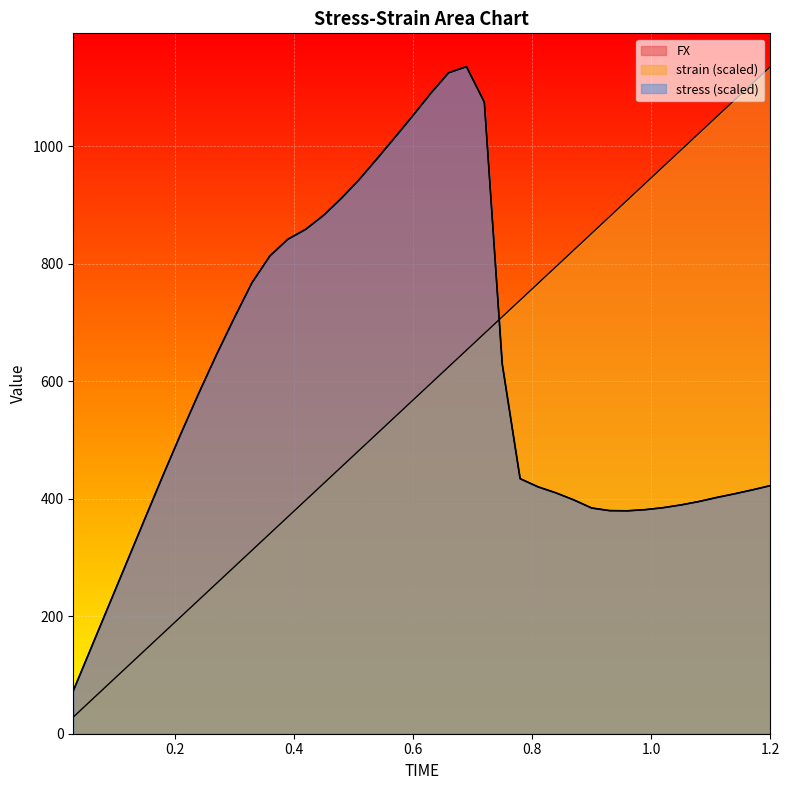

Does the chart display data point markers on the line(s)?

No